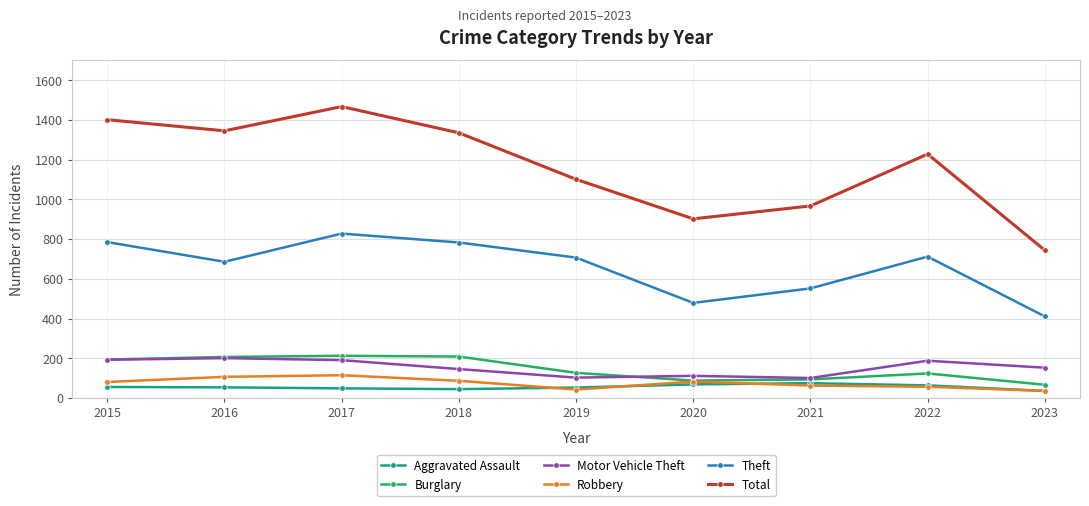

Which series has the widest spread of values?

Total